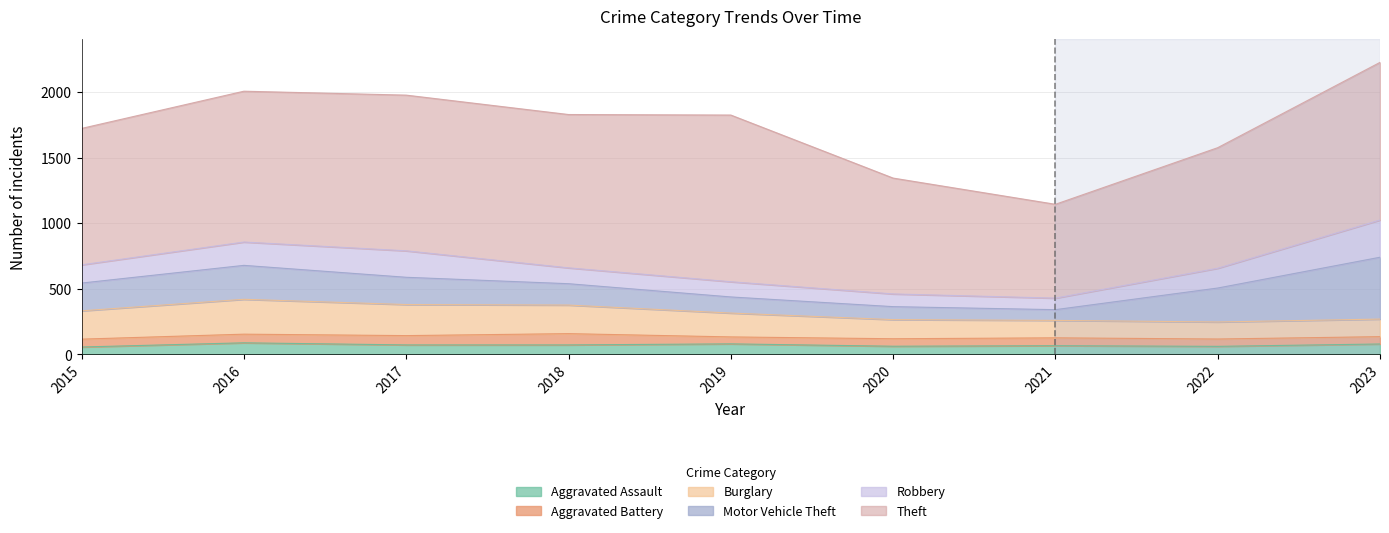

Rank the series by their maximum value, from highest to lowest.

Theft, Motor Vehicle Theft, Robbery, Burglary, Aggravated Assault, Aggravated Battery